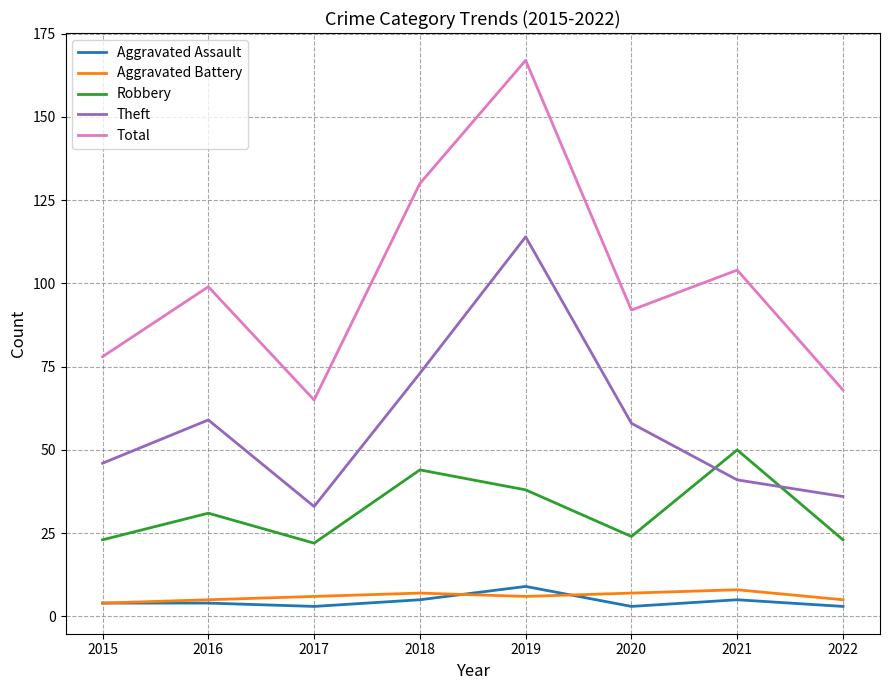

Reading left to right, extract all data points from this chart.

Aggravated Assault: 2015=4	2016=4	2017=3	2018=5	2019=9	2020=3	2021=5	2022=3
Aggravated Battery: 2015=4	2016=5	2017=6	2018=7	2019=6	2020=7	2021=8	2022=5
Robbery: 2015=23	2016=31	2017=22	2018=44	2019=38	2020=24	2021=50	2022=23
Theft: 2015=46	2016=59	2017=33	2018=73	2019=114	2020=58	2021=41	2022=36
Total: 2015=78	2016=99	2017=65	2018=130	2019=167	2020=92	2021=104	2022=68